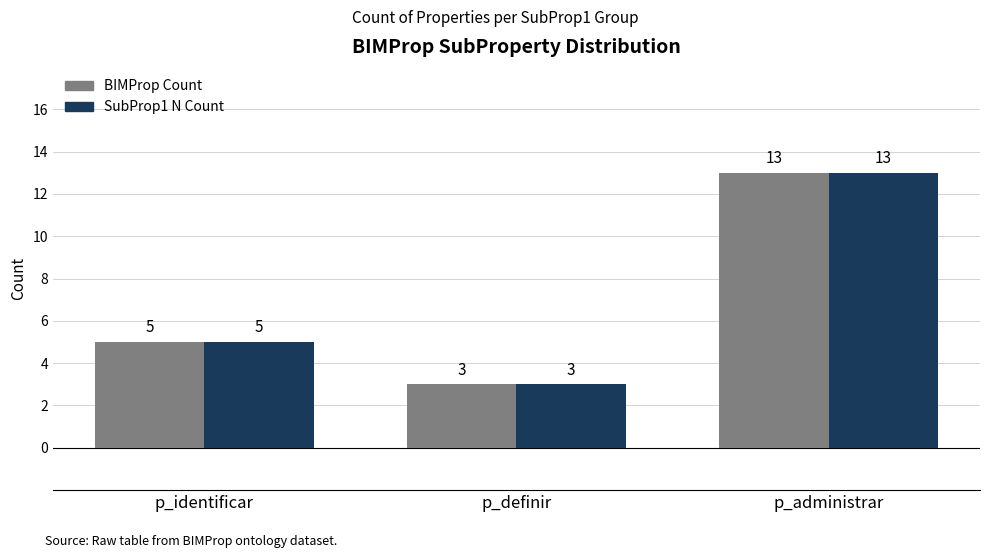

At which label does BIMProp Count reach its minimum?

p_definir